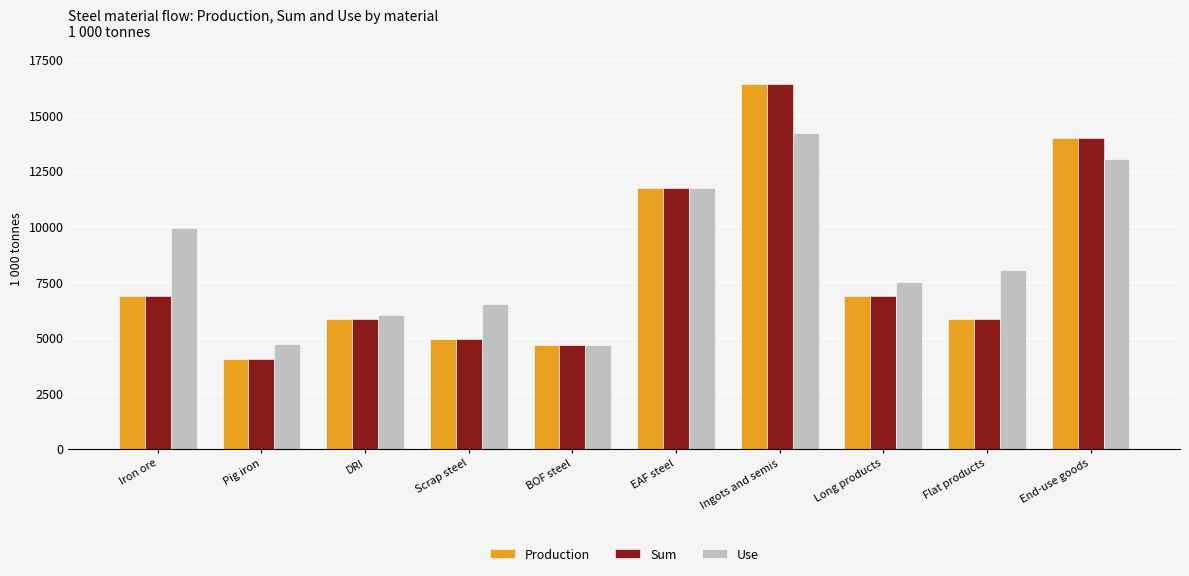

How many values in the Sum series are below 6874?

5